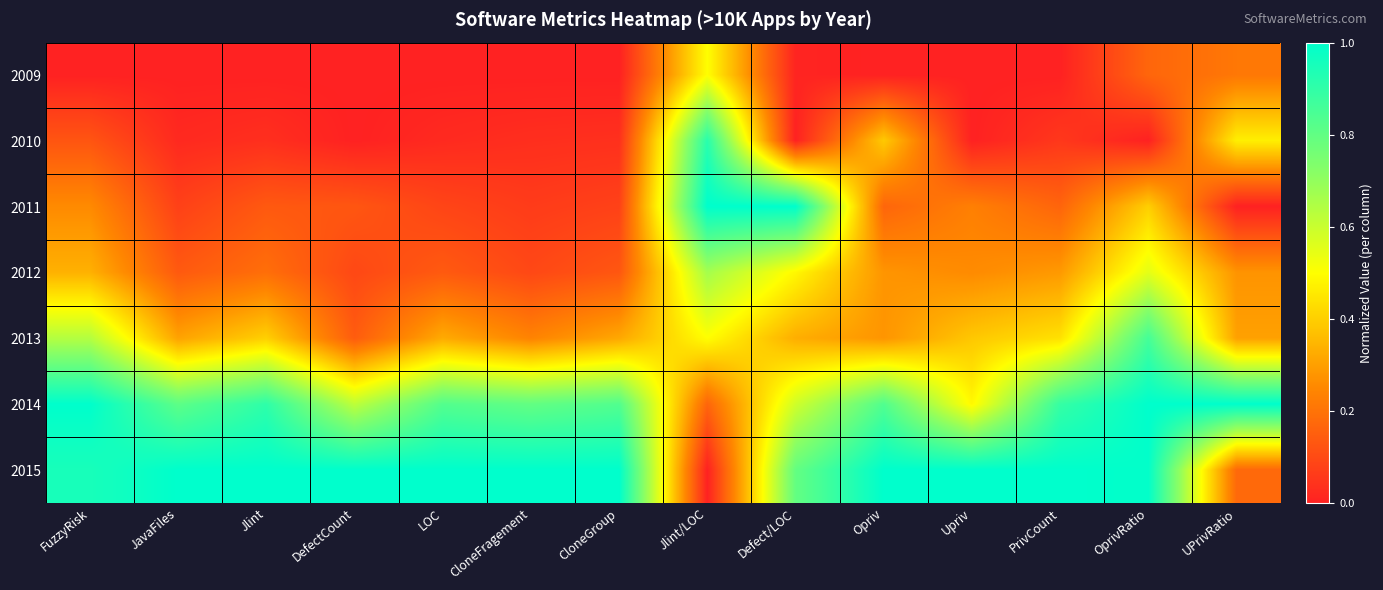

Count the number of categories in the chart.

14